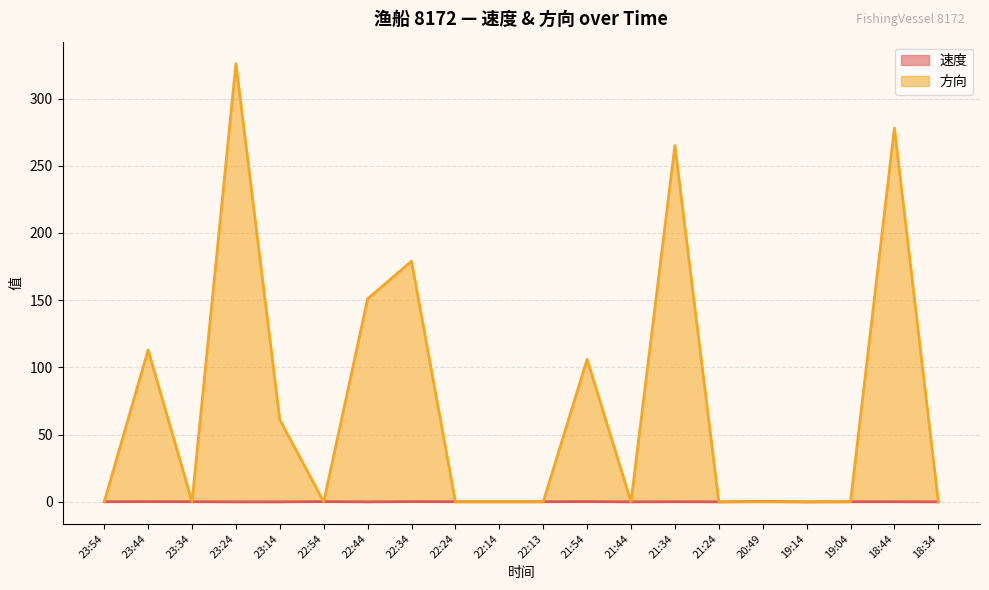

Rank the series at 20:49 from lowest to highest value.

方向, 速度